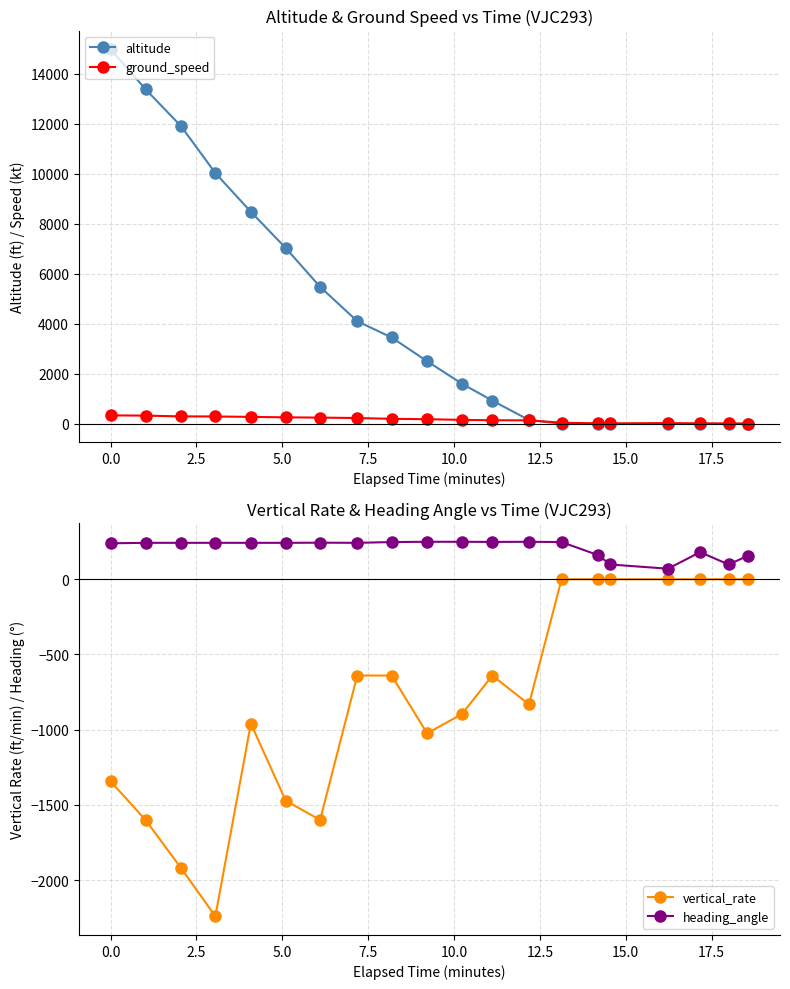

Does the chart have visible grid lines?

Yes